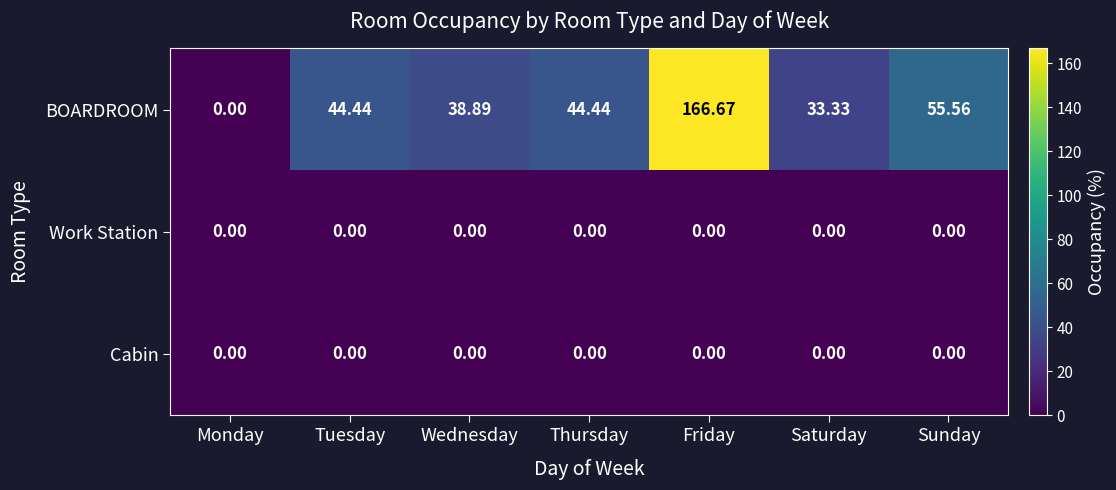

Which series has the widest spread of values?

BOARDROOM